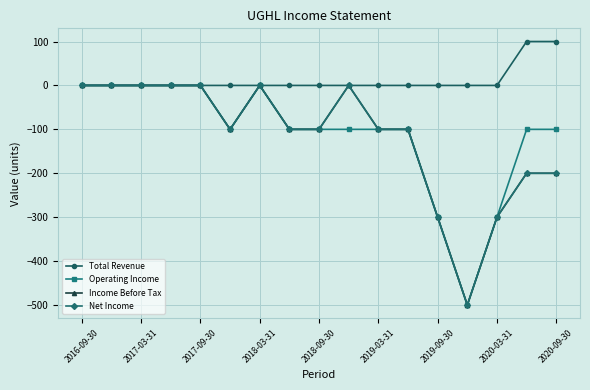

Does the chart have visible grid lines?

Yes